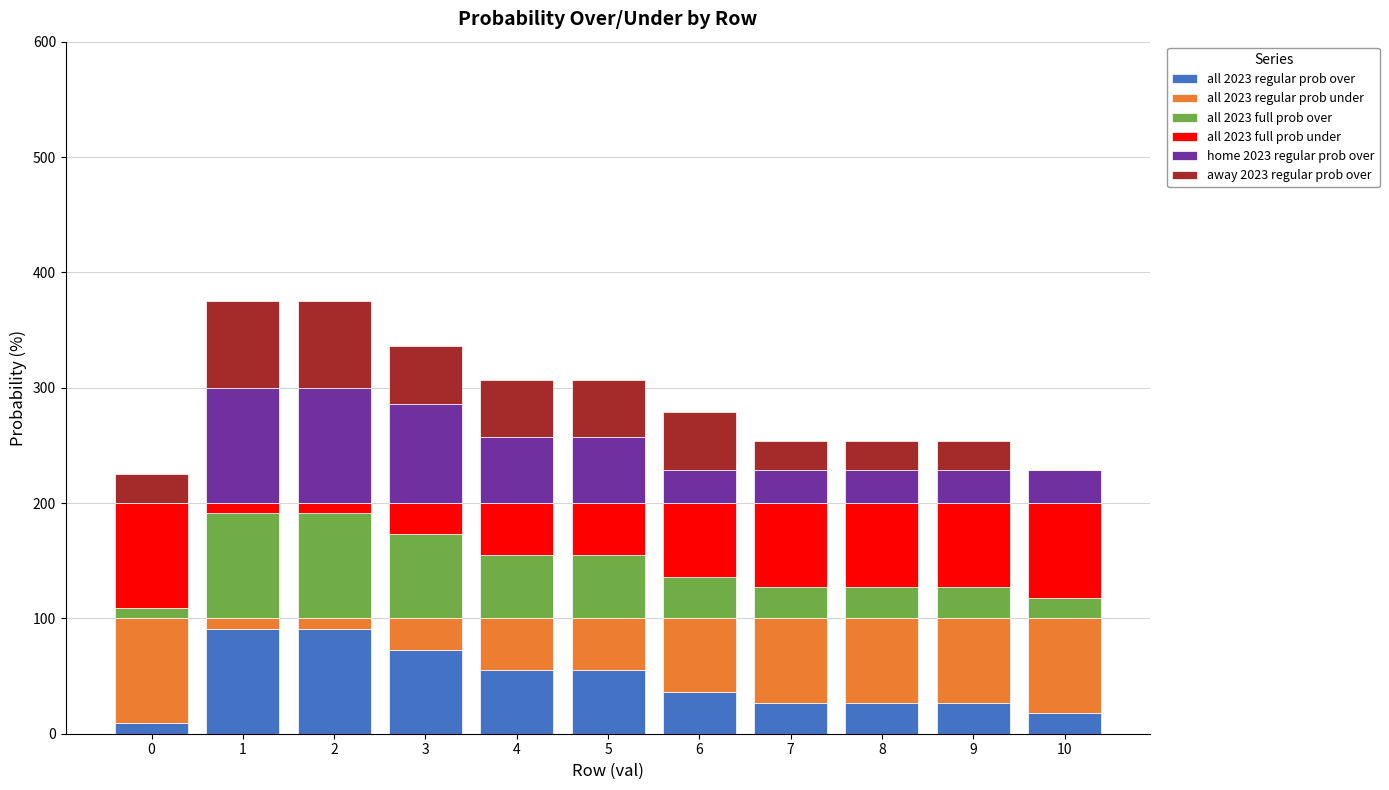

What is the difference between the second highest and second lowest values in the all 2023 full prob over series?

73